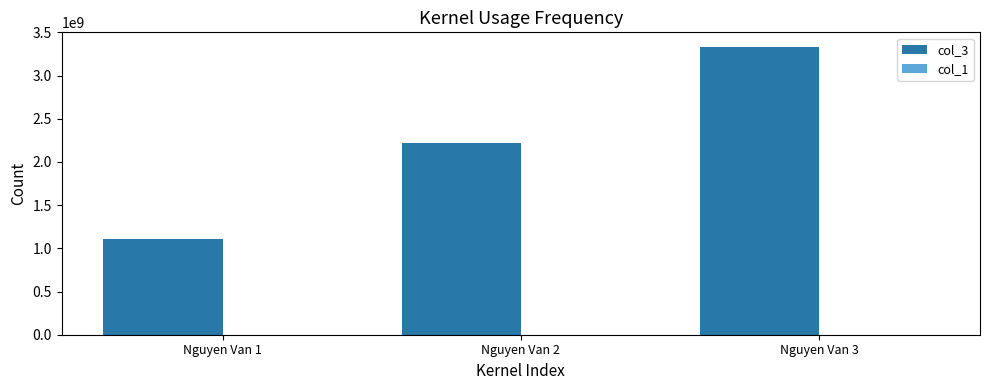

The col_3 series shows 3333333333 at Nguyen Van 3. True or false?

True